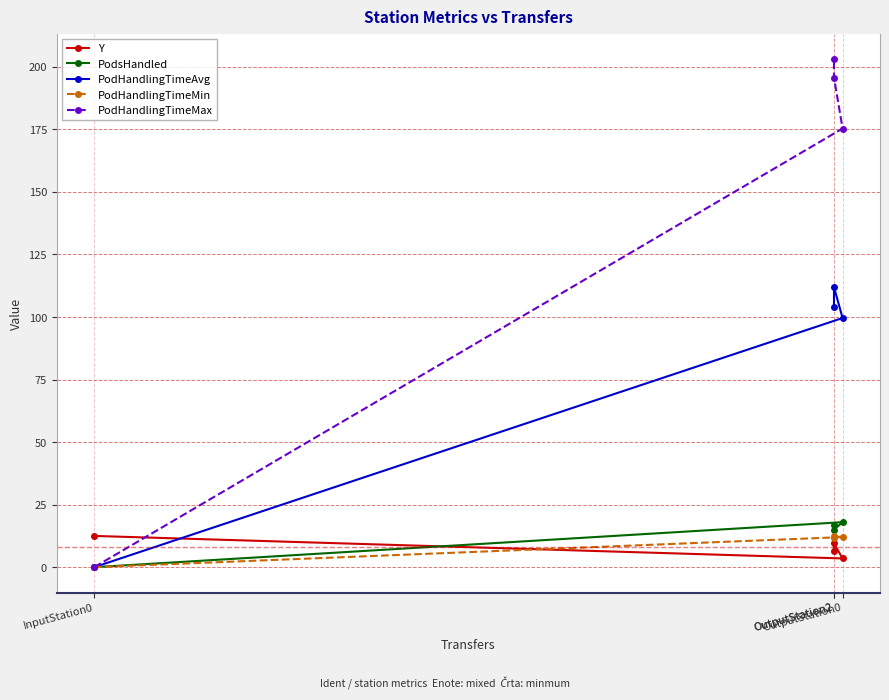

What is the difference between the maximum and second lowest values in the PodHandlingTimeAvg series?

12.4